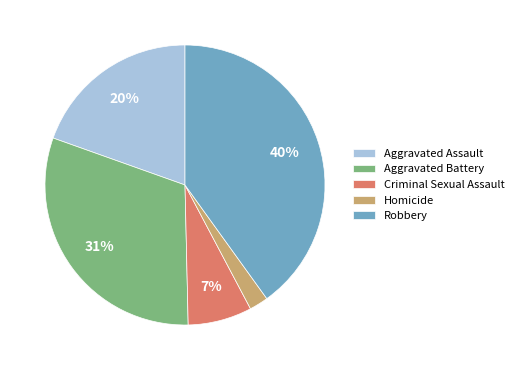

Combined, do Aggravated Assault and Criminal Sexual Assault account for over 50%?

No